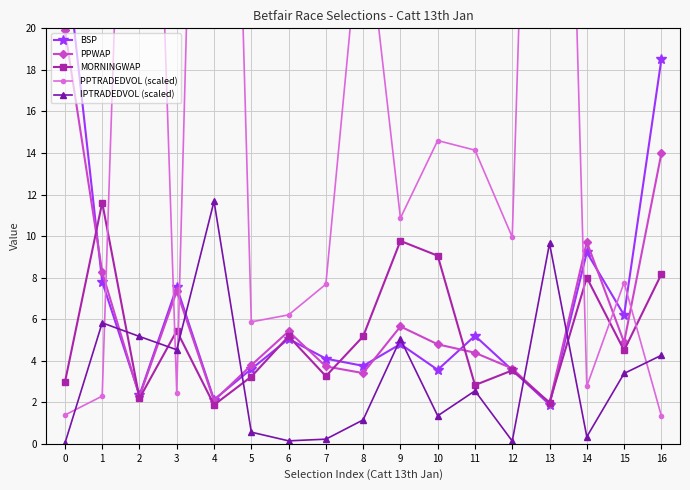

What is the minimum value for MORNINGWAP?

1.9